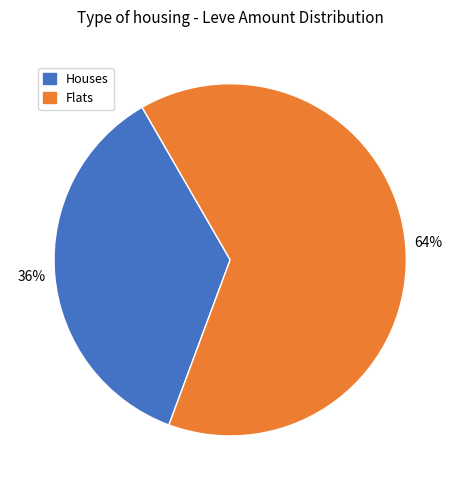

To the nearest percent, what is the average slice percentage?

50%